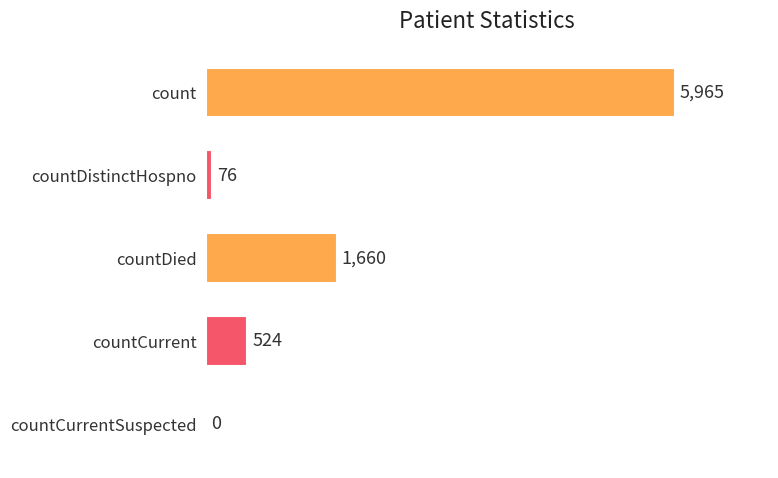

What is the sum of all values?

8225